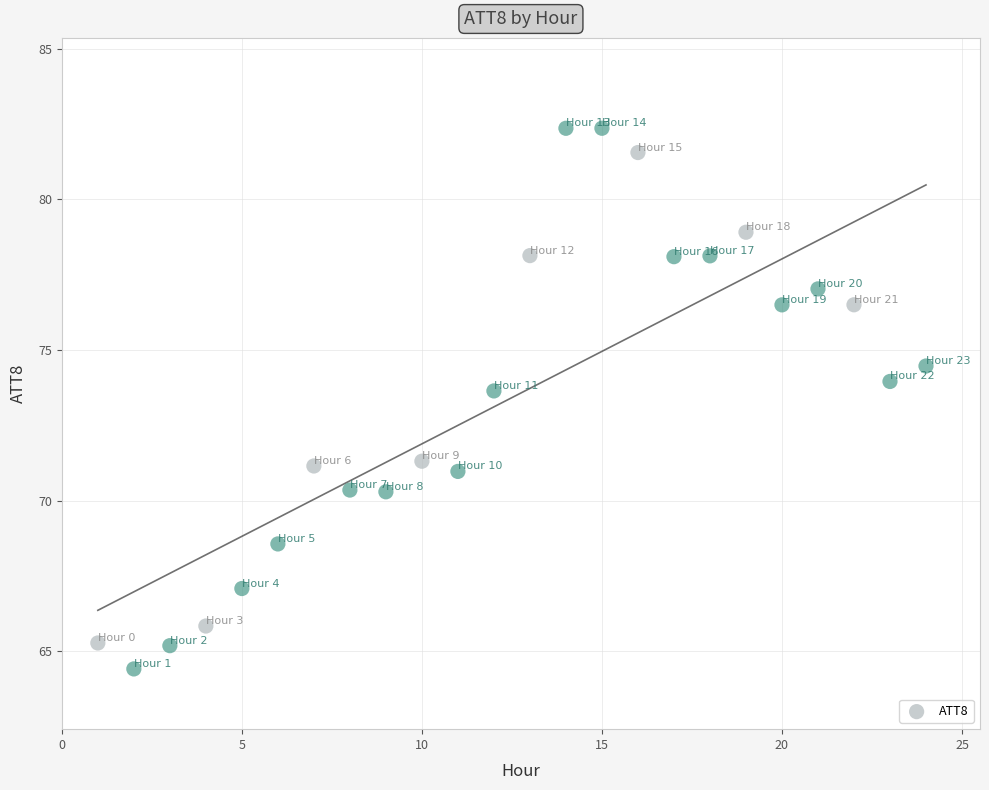

What is the range of Y values (max minus min)?

17.9